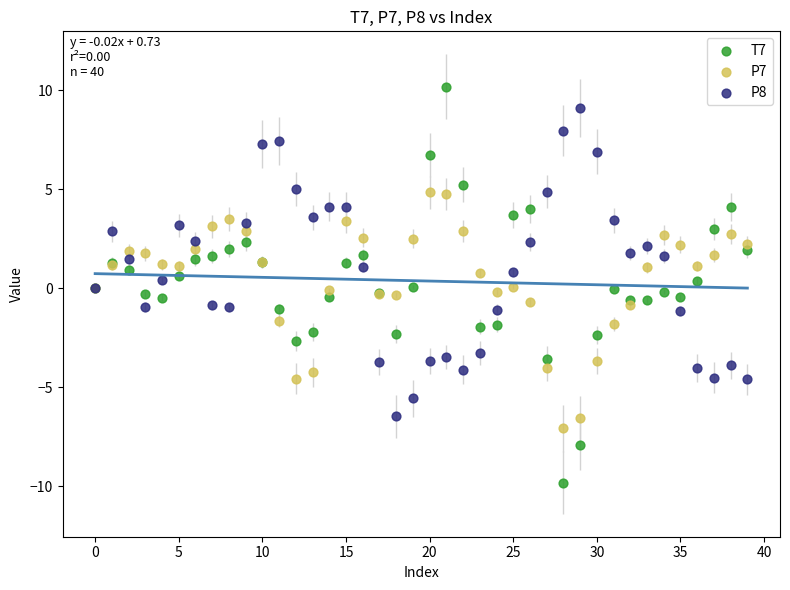

What are all the series names shown in the legend?

T7, P7, P8